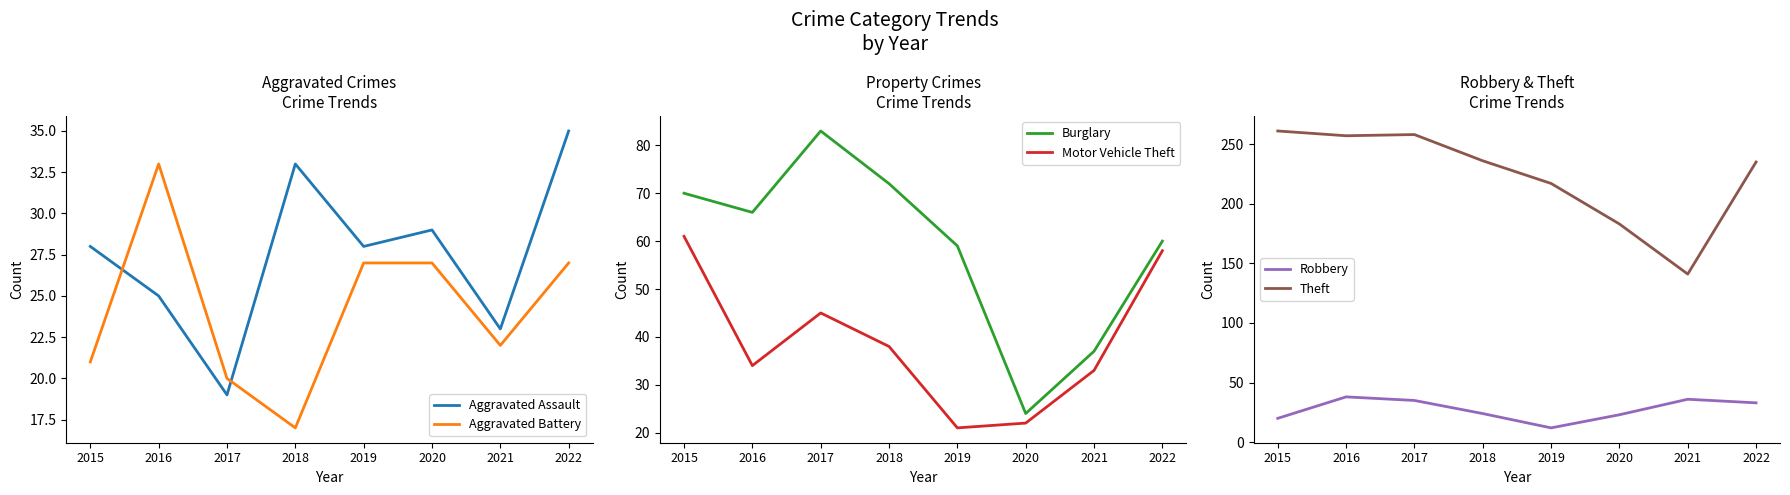

True or false: Robbery has more than 0 interior local peaks.

True